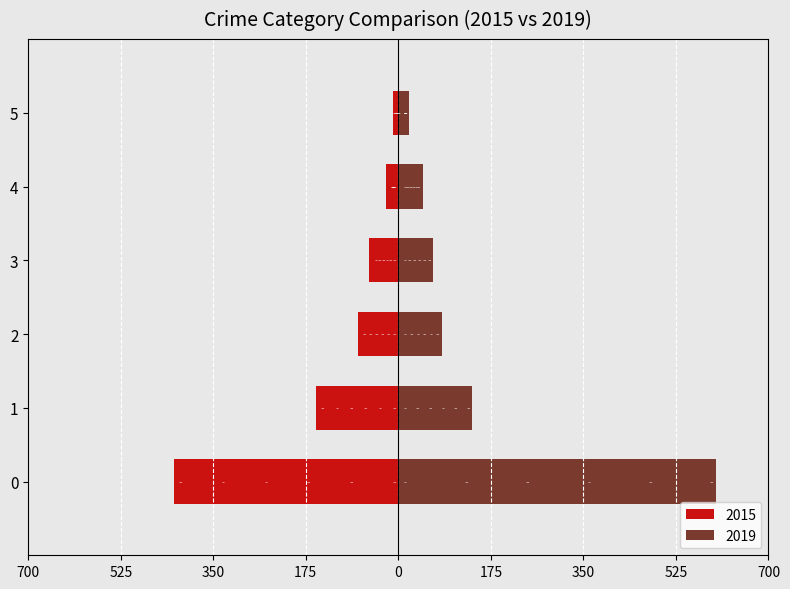

What is the average value of the 2019 series?

159